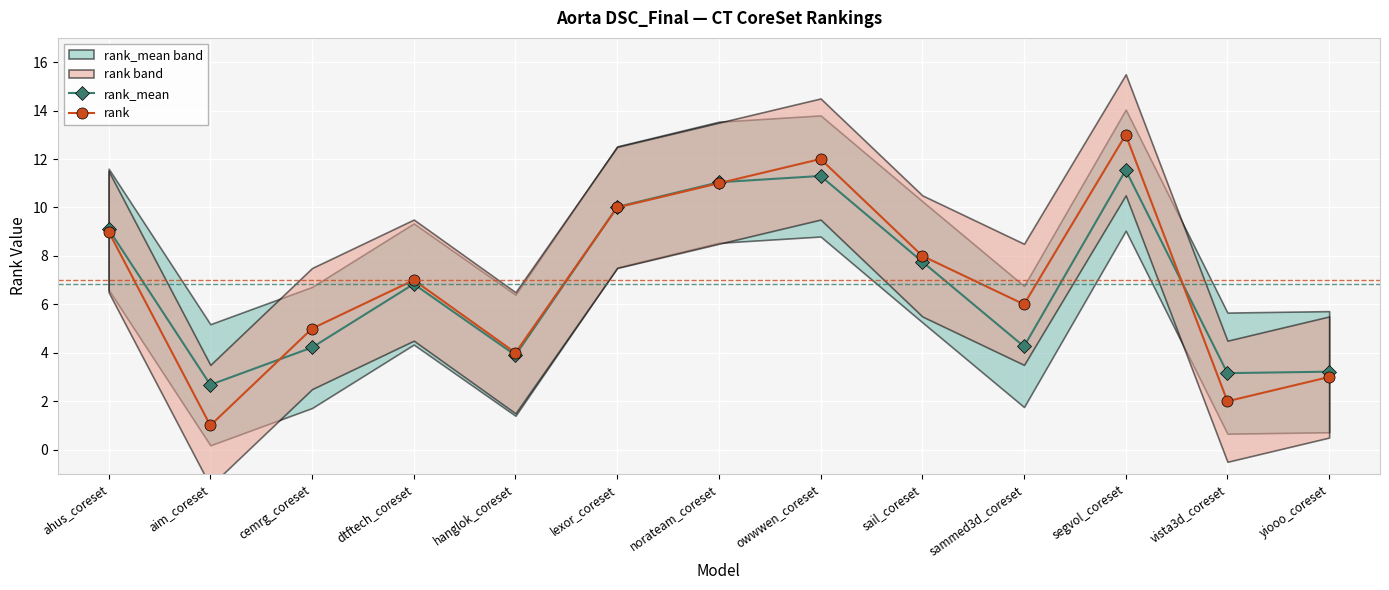

Is it true that rank equals 1.8 at sammed3d_coreset?

False